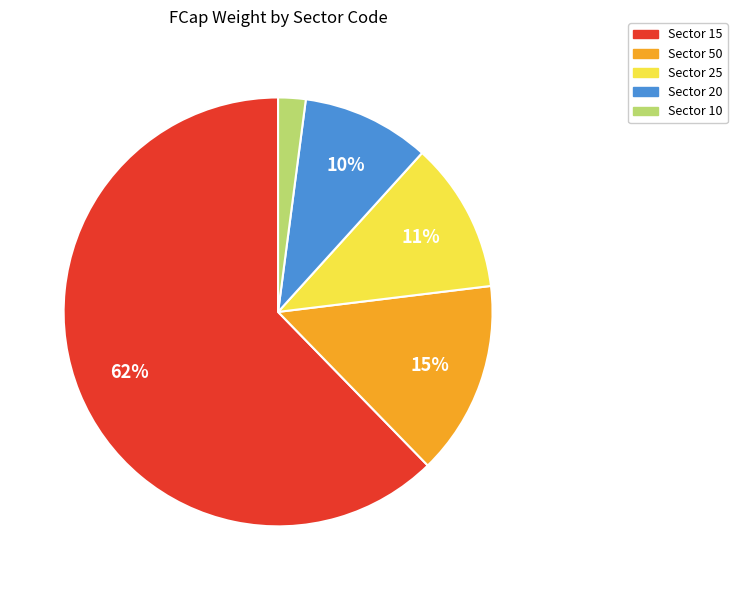

Count the number of slices in the pie.

5